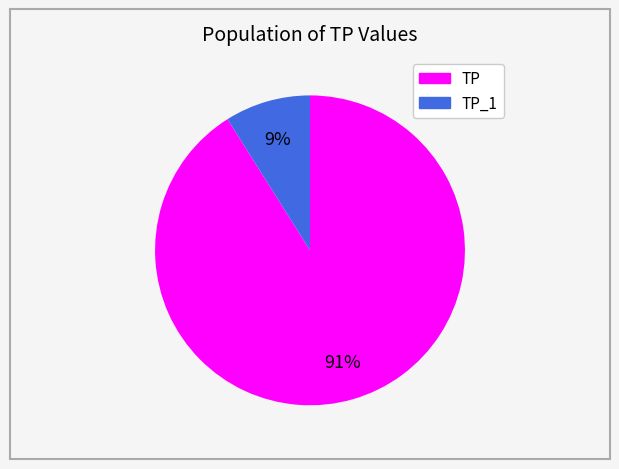

Does any single category account for the majority?

Yes